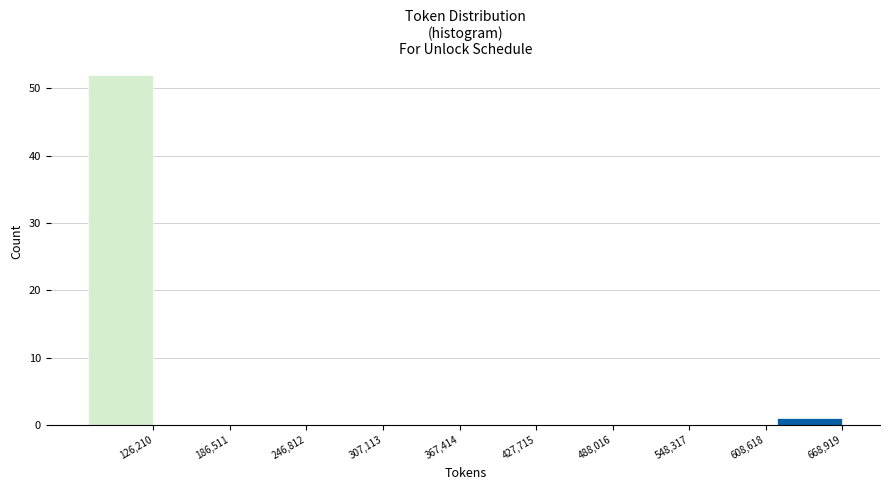

Reading left to right, list all the values displayed in this chart.

126,210=52	186,511=0	246,812=0	307,113=0	367,414=0	427,715=0	488,016=0	548,317=0	608,618=0	668,919=1